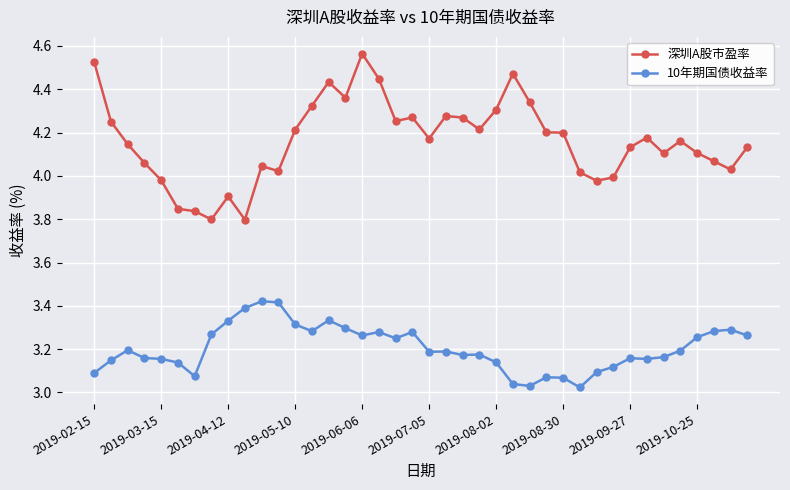

At how many categories does at least one series exceed 3?

40